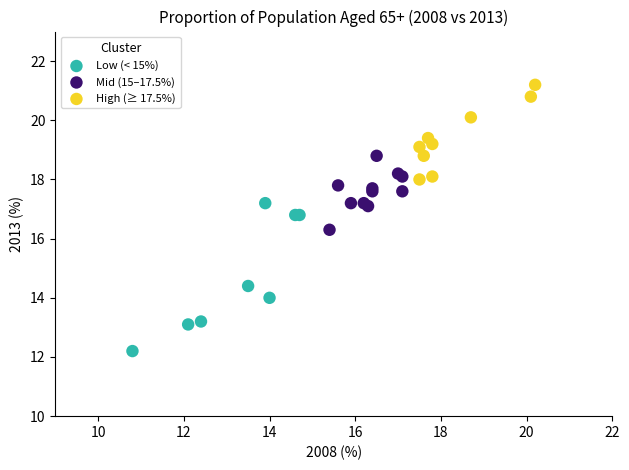

Which series has the largest Y range (max minus min)?

Low (< 15%)